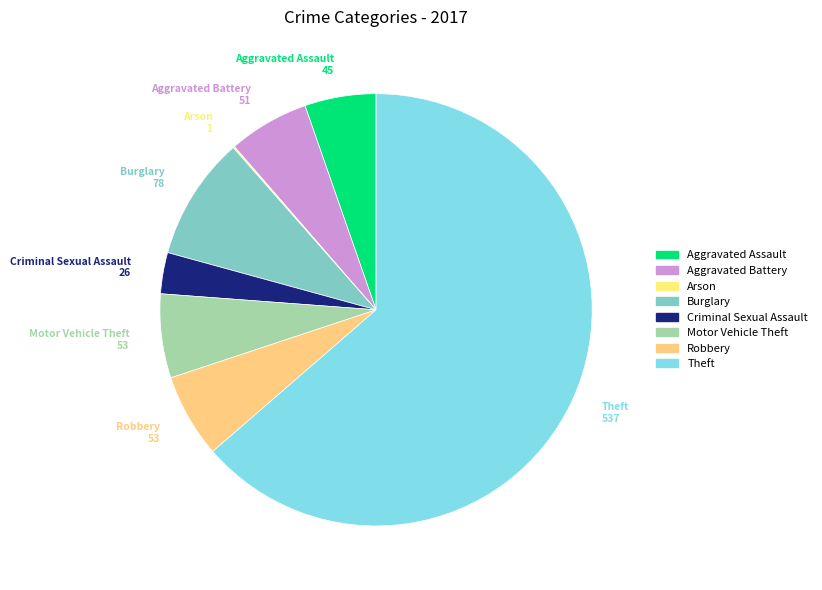

Between Aggravated Assault and Burglary, which is larger?

Burglary